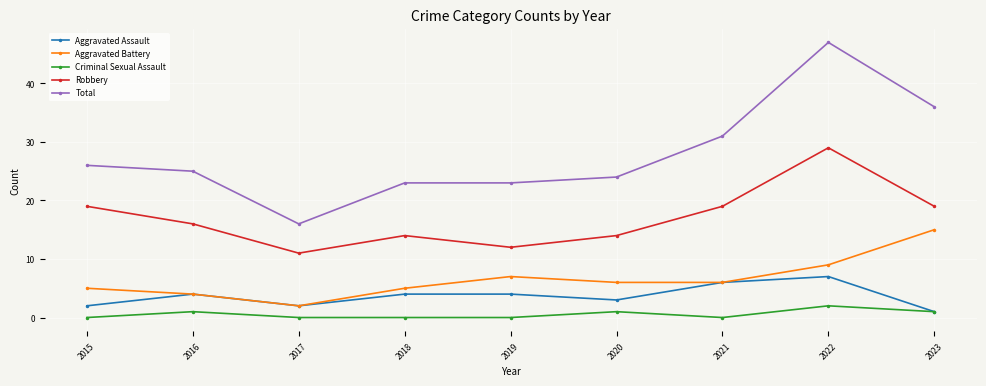

Count the number of categories in the chart.

9